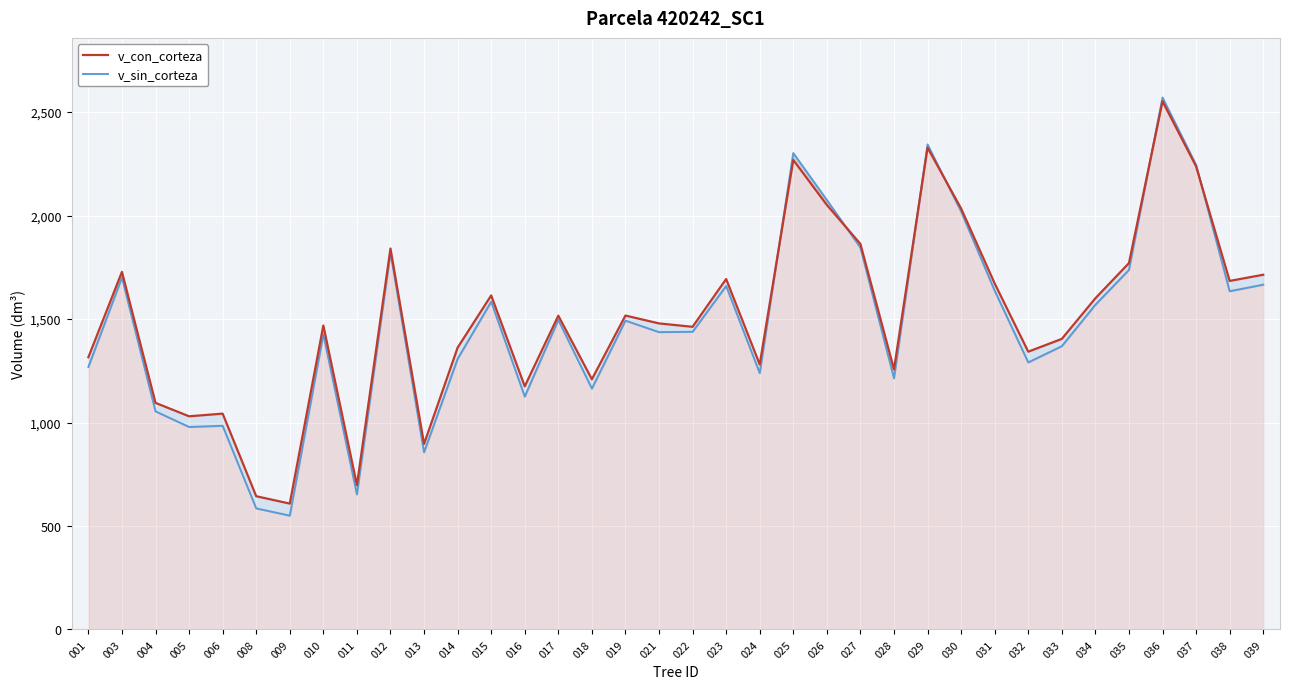

How many data points in v_con_corteza are above 1516?

18